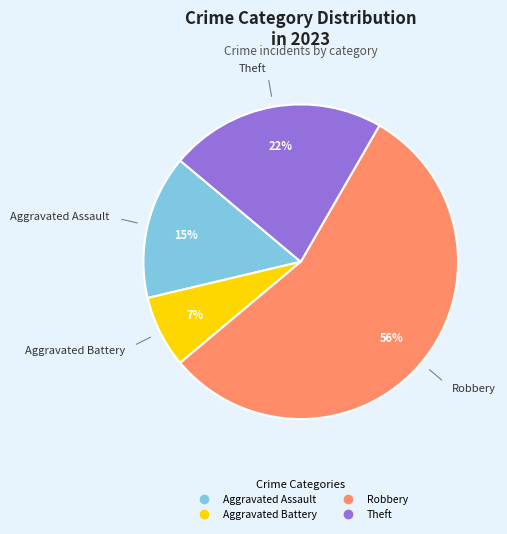

To the nearest percent, what is the average slice percentage?

25%